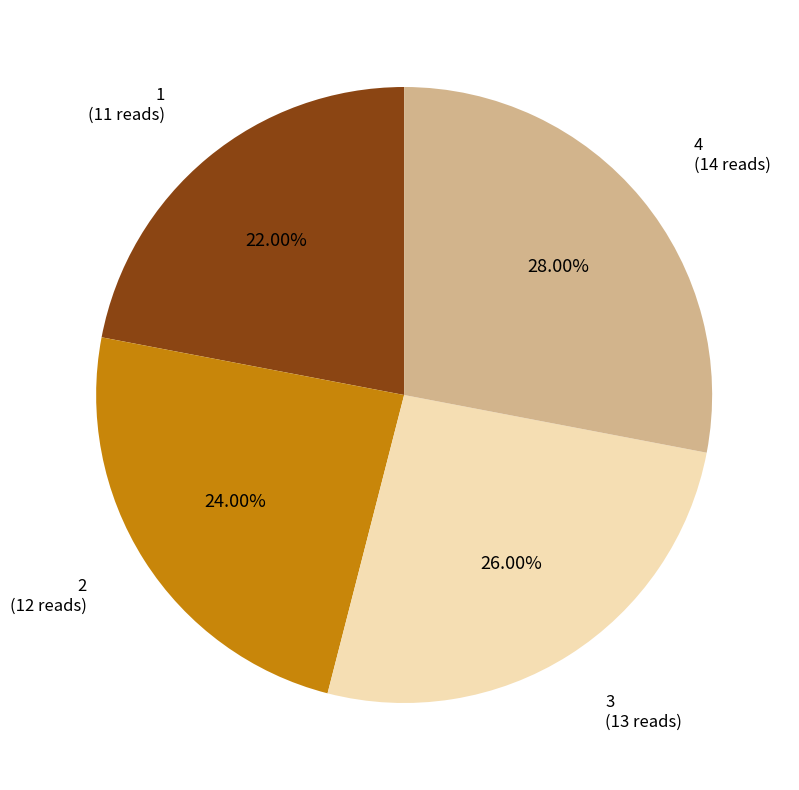

Which has a higher value, 3 or 2?

3